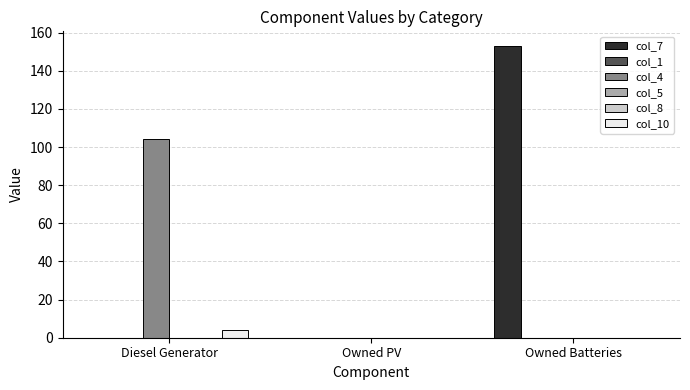

Reading left to right, transcribe all the data shown in this chart.

col_7: 0	0	153
col_1: 0	0	0
col_4: 104	0	0
col_5: 0	0	0
col_8: 0	0	0
col_10: 4	0	0